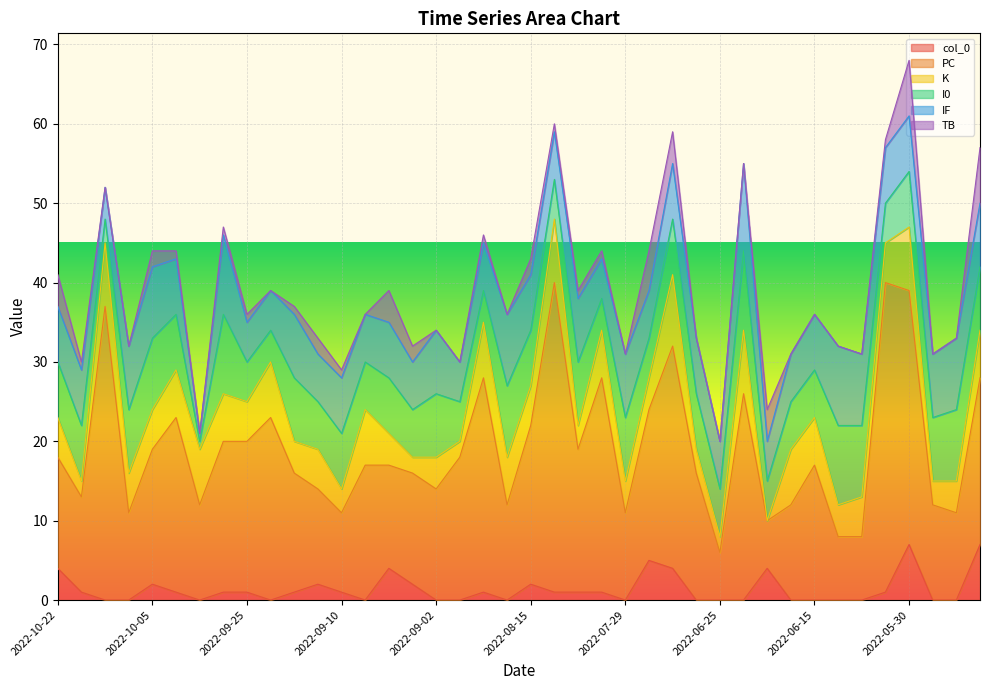

The I0 series shows 9 at 2022-06-06. True or false?

False